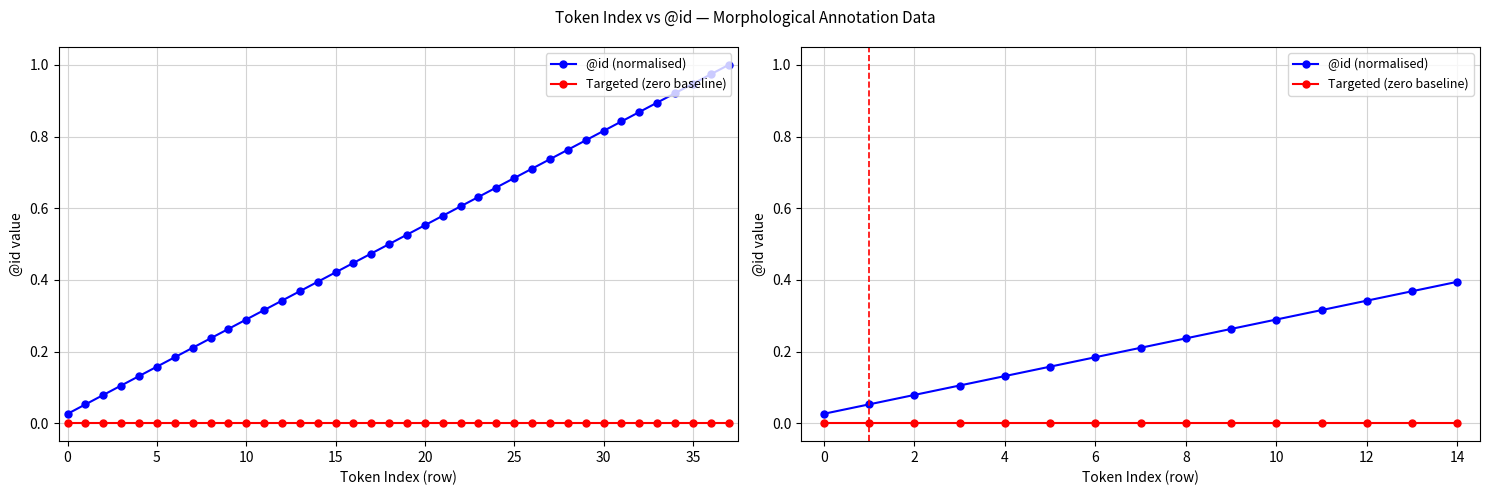

True or false: Targeted (zero baseline) and @id (normalised) cross at least once.

False